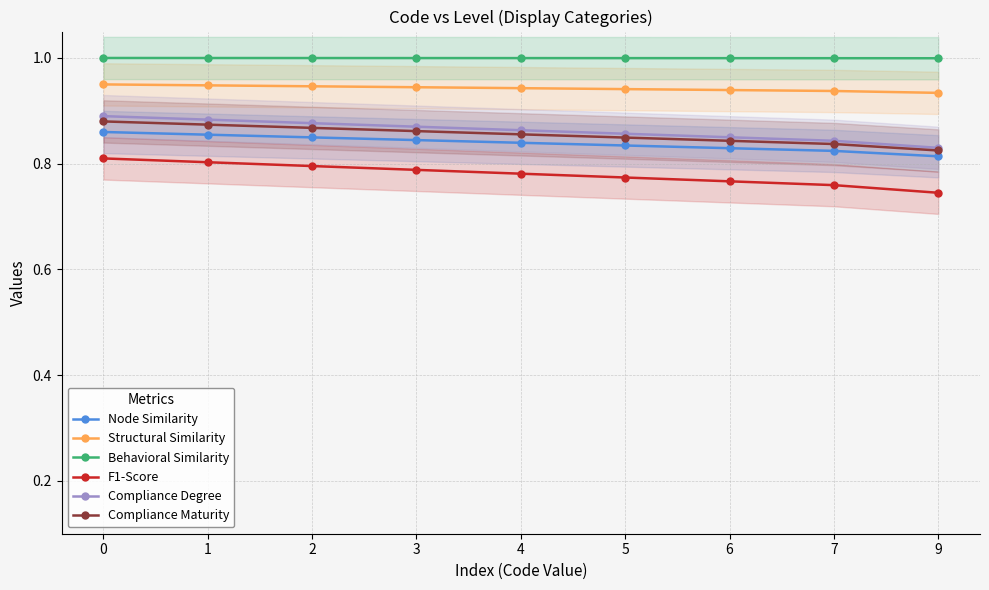

Between 5 and 2, which is larger?

2